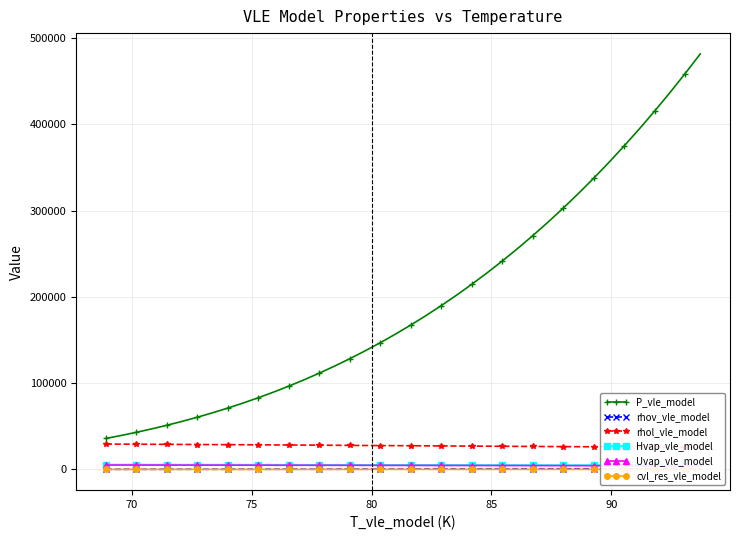

Which series has the largest range (max minus min)?

P_vle_model